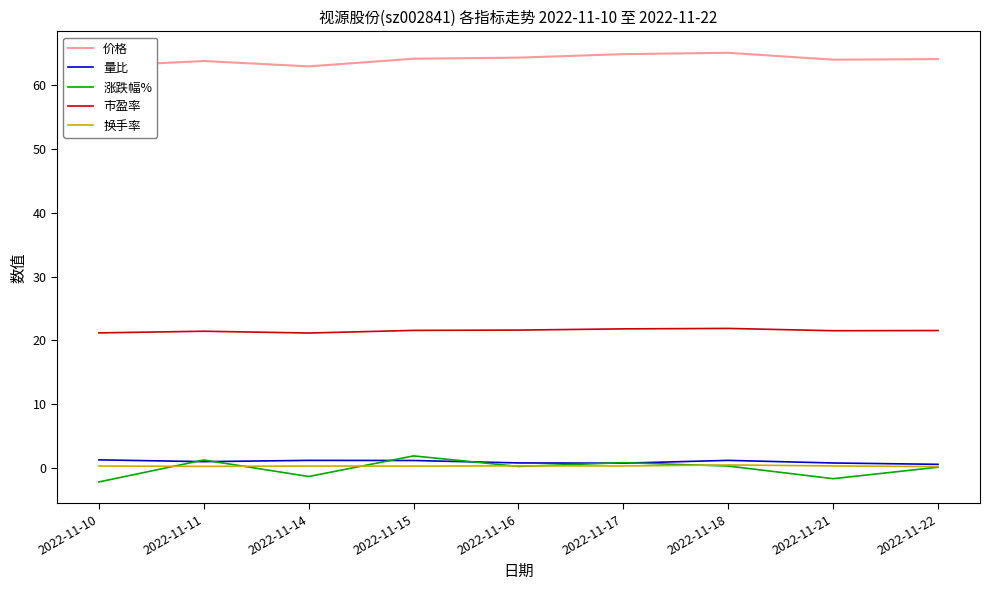

The 量比 series shows 1.3 at 2022-11-10. True or false?

True